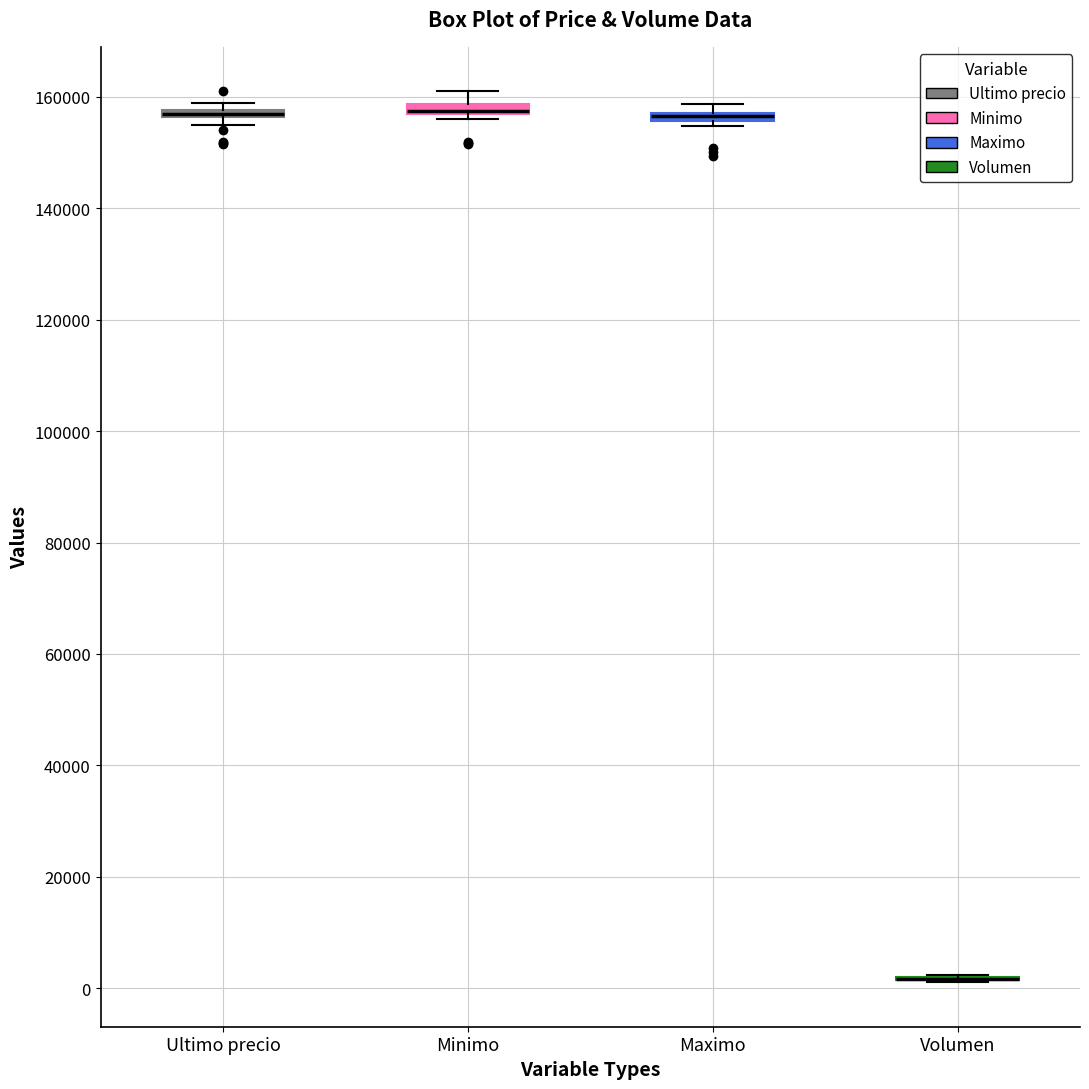

Where is the lower edge of the box for Ultimo precio on the y-axis? The values are not printed on the chart, so give them approximately, as read against the axis.

156000